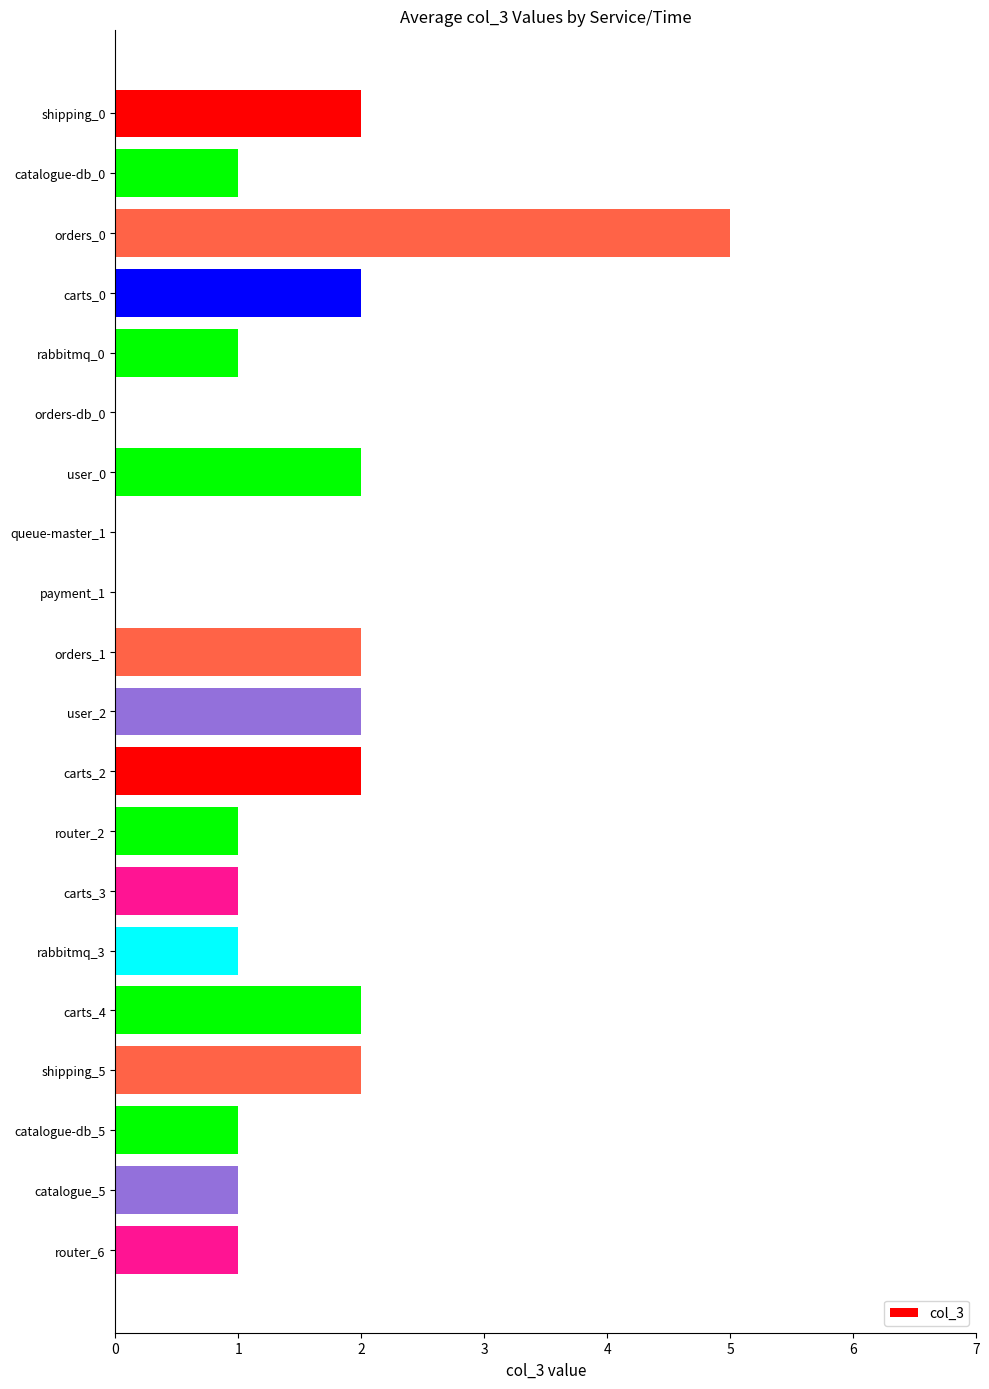

Reading top to bottom, extract all data points from this chart.

shipping_0=2	catalogue-db_0=1	orders_0=5	carts_0=2	rabbitmq_0=1	orders-db_0=0	user_0=2	queue-master_1=0	payment_1=0	orders_1=2	user_2=2	carts_2=2	router_2=1	carts_3=1	rabbitmq_3=1	carts_4=2	shipping_5=2	catalogue-db_5=1	catalogue_5=1	router_6=1